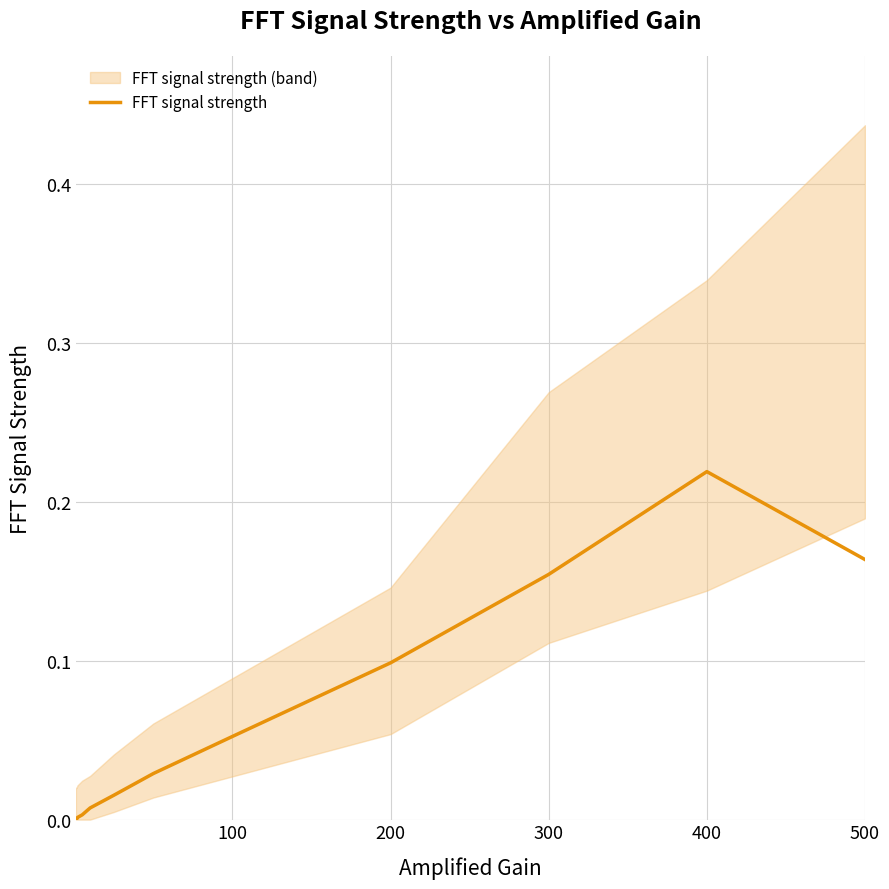

How many interior local peaks (higher than both neighbors) does the data have?

1